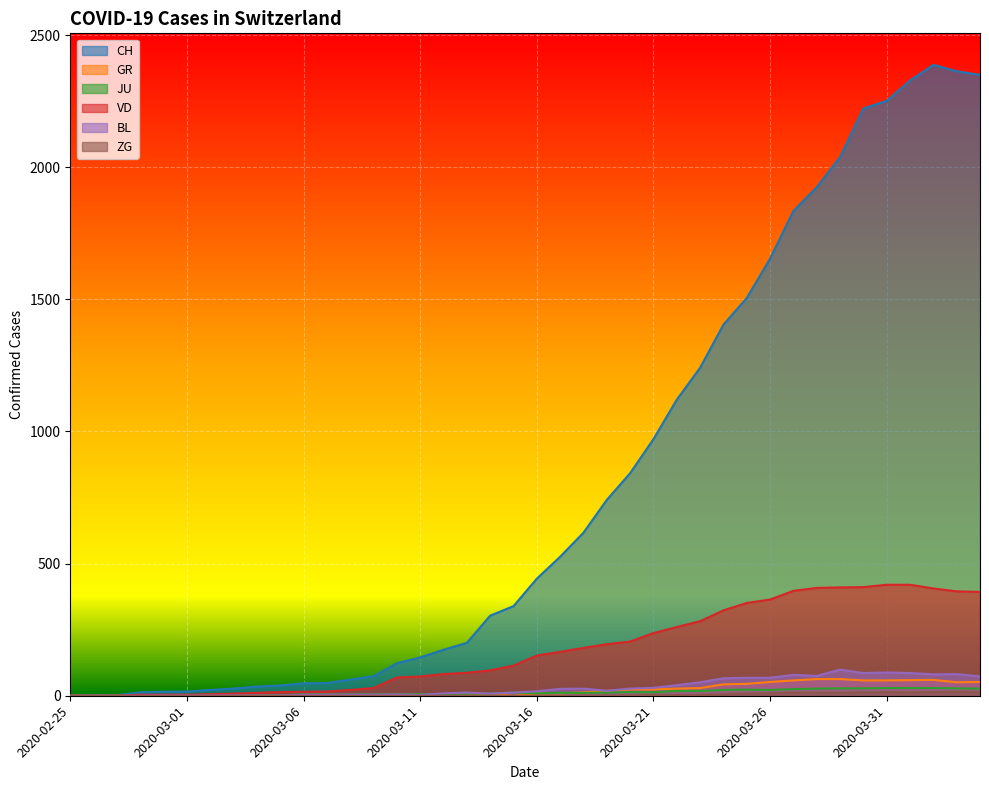

What is the sum of all JU values?

497